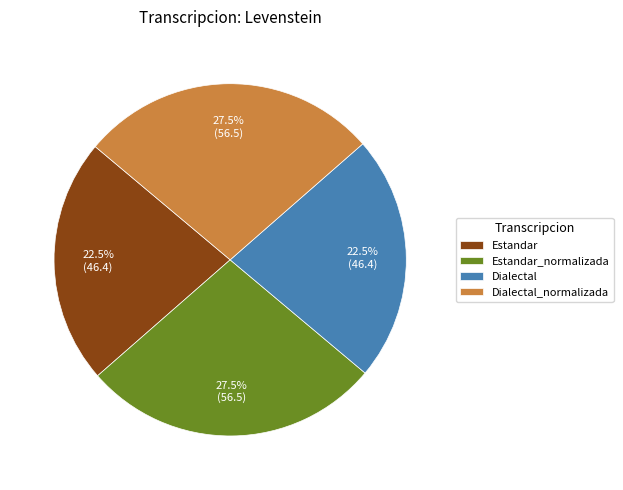

To the nearest percent, what is the difference between the Dialectal and Estandar_normalizada slice percentages?

5%